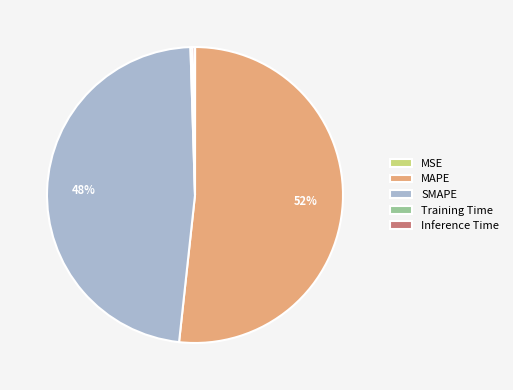

Do SMAPE and MAPE together represent more than half of the pie?

Yes